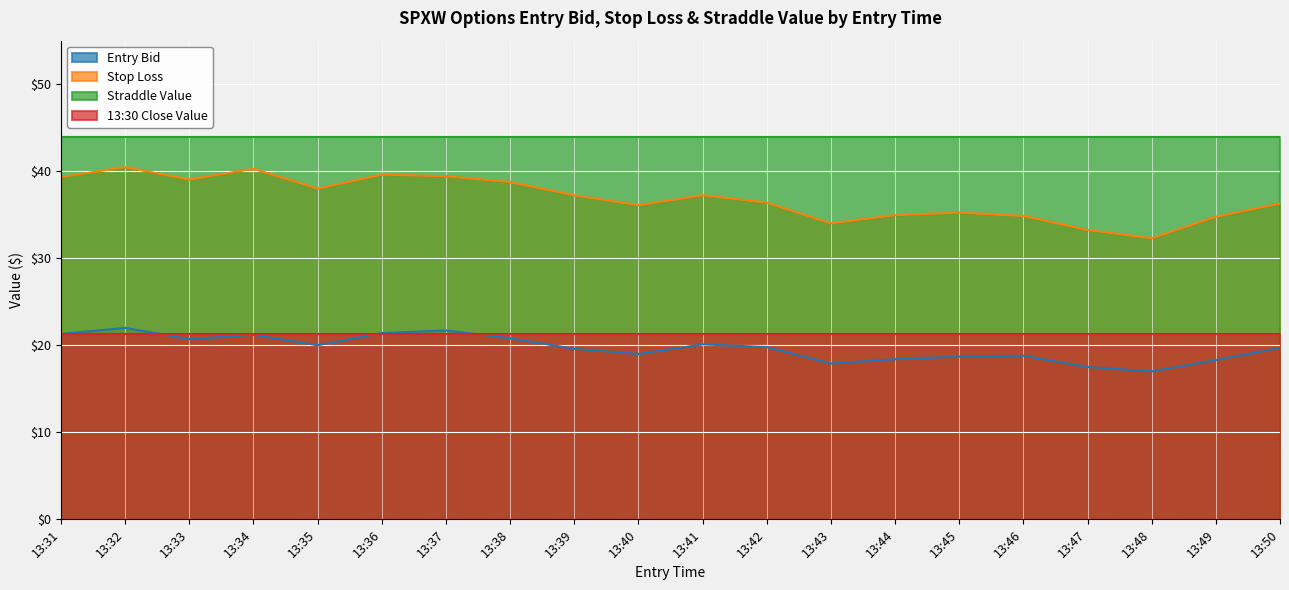

True or false: Straddle Value and Entry Bid intersect in this chart.

False